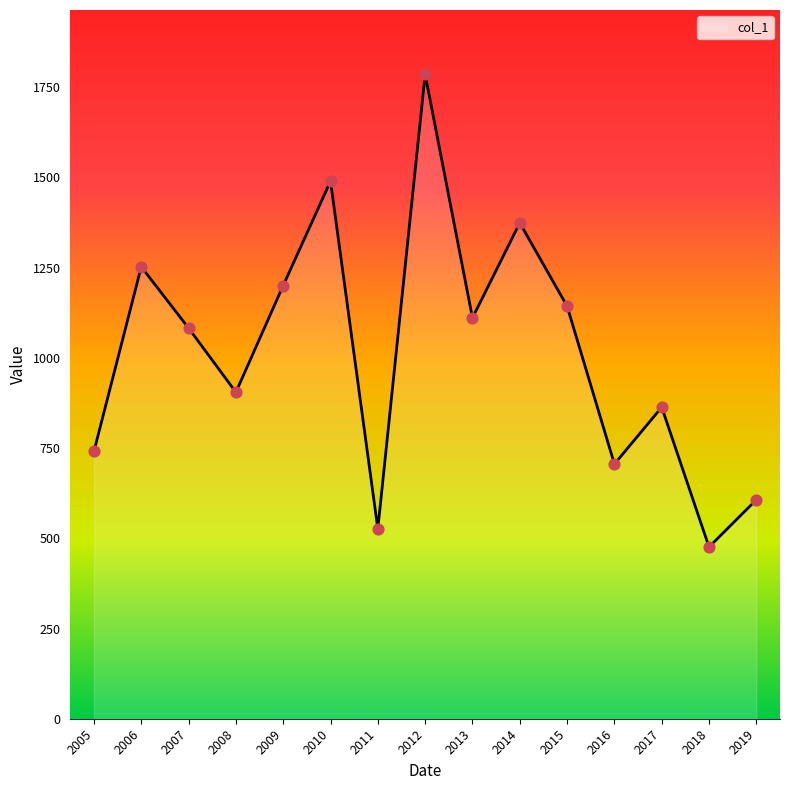

Which has a higher value, 2013 or 2012?

2012